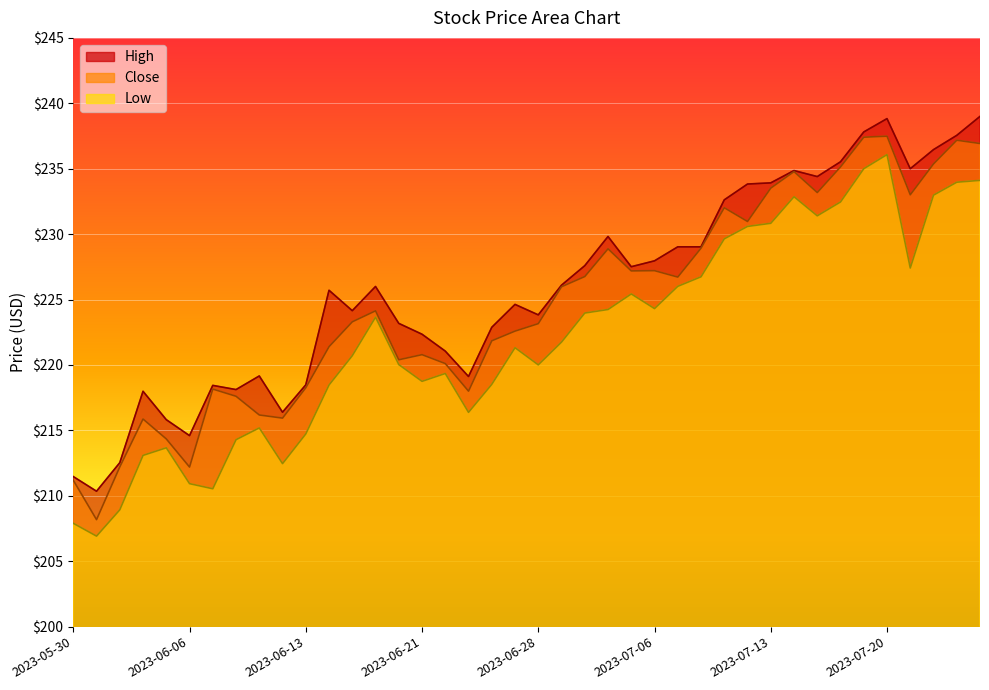

What is the label of the 4th point from the left?

2023-06-02